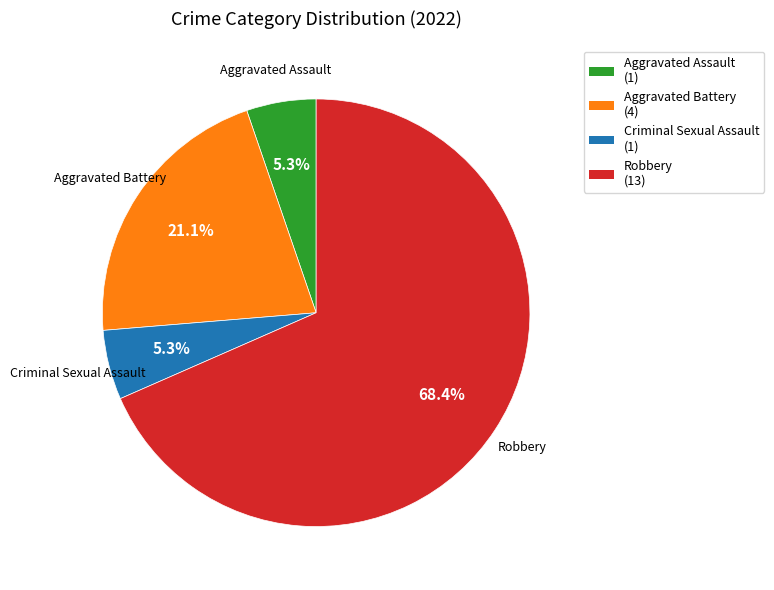

What portion of the pie excludes Criminal Sexual Assault?

94.7%